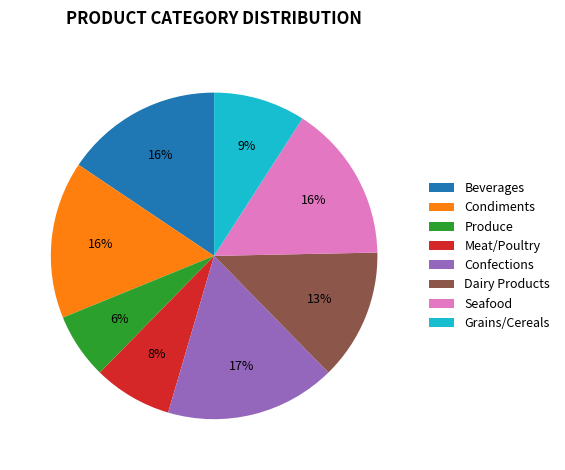

True or false: Produce accounts for 6% of the total.

True